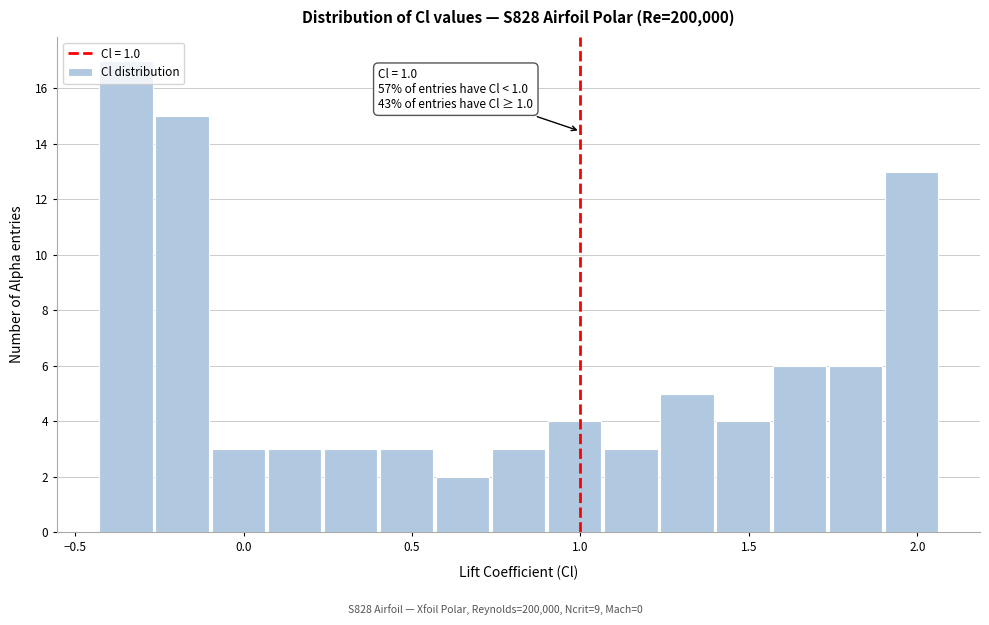

Read against the x-axis, roughly where is the centre of the tallest bar?

-0.35